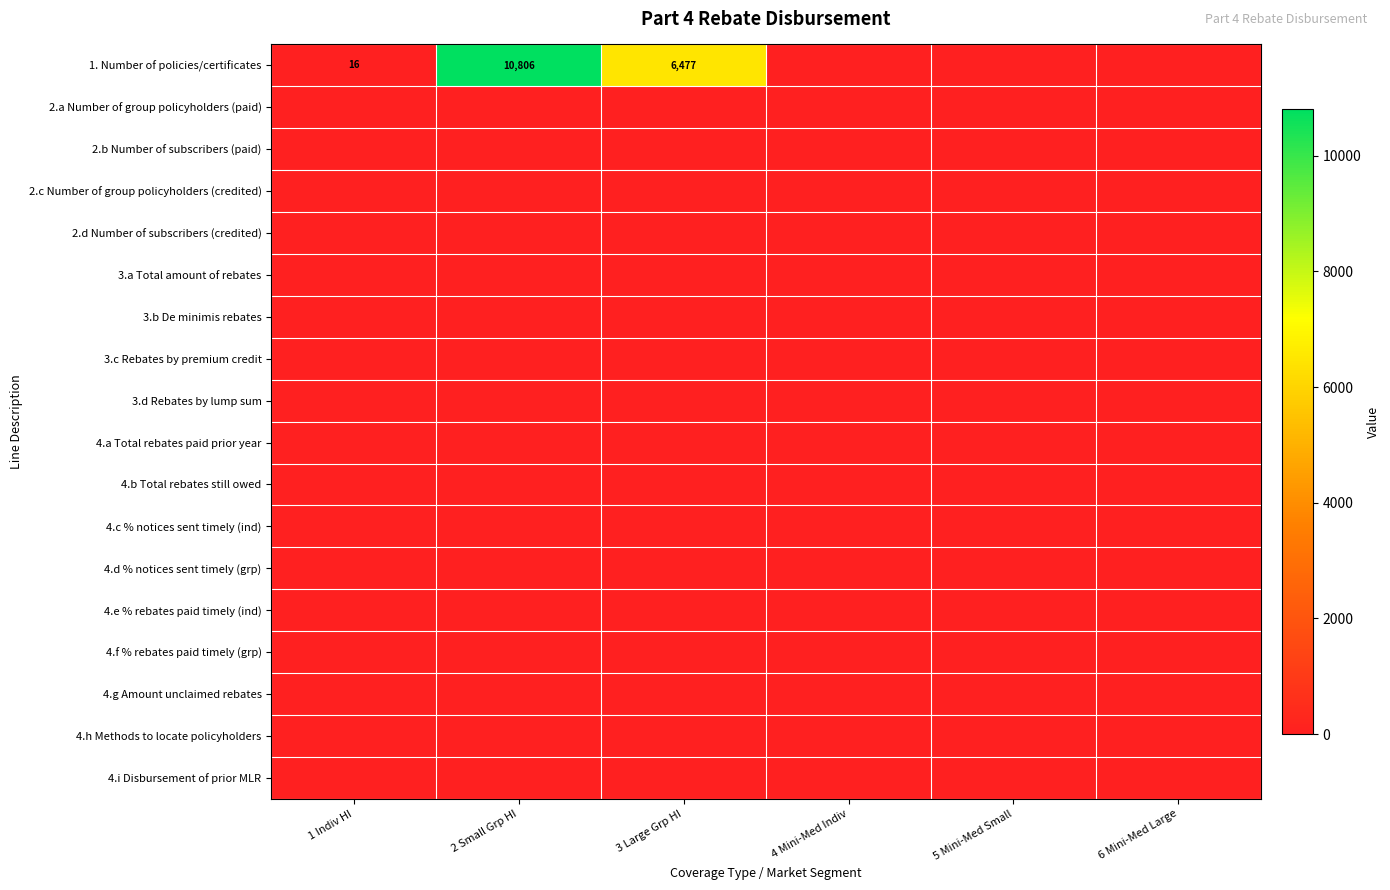

At which category is the sum across all series the highest?

2 Small Grp HI